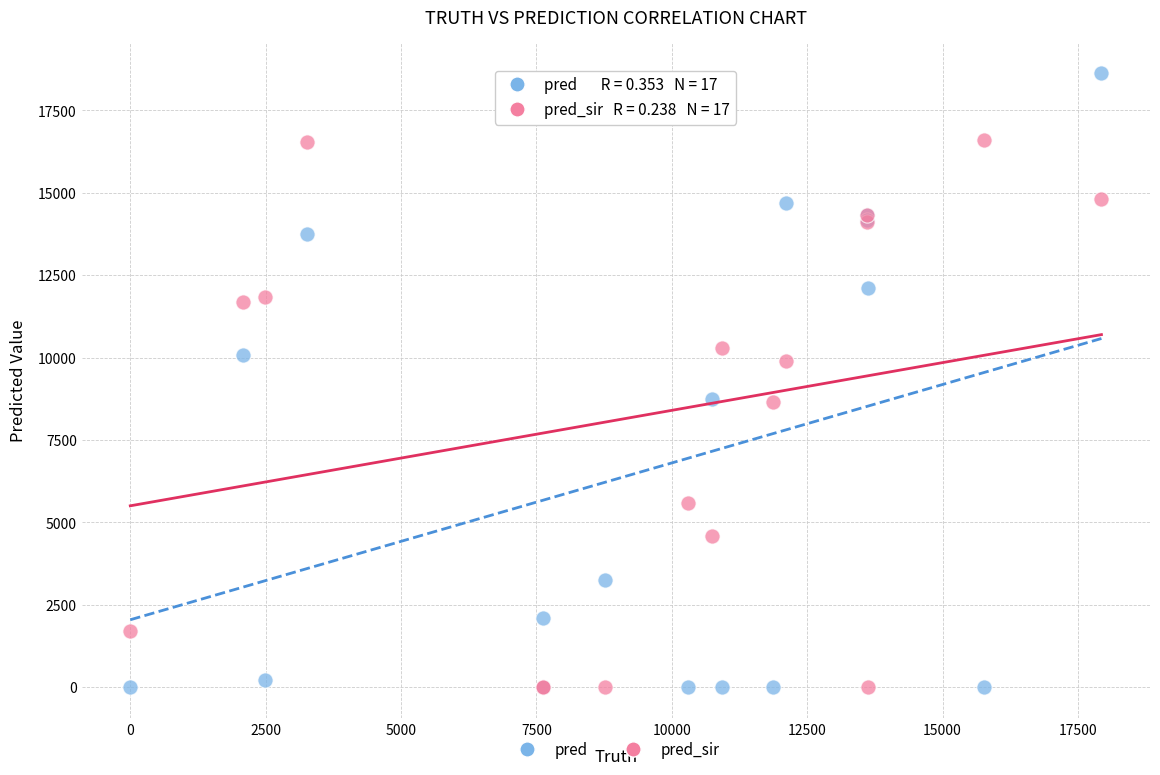

What is the X range (max minus min) for the scatter plot?

17934.0